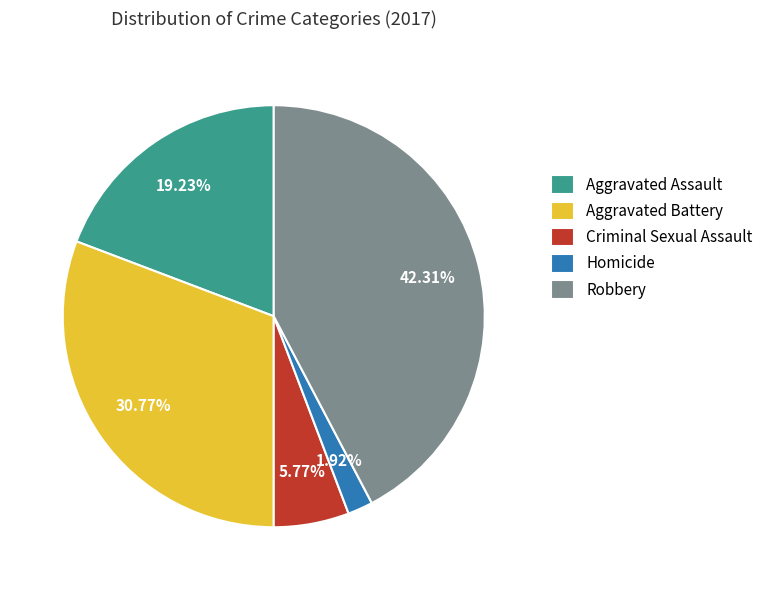

Which has a higher value, Homicide or Aggravated Assault?

Aggravated Assault